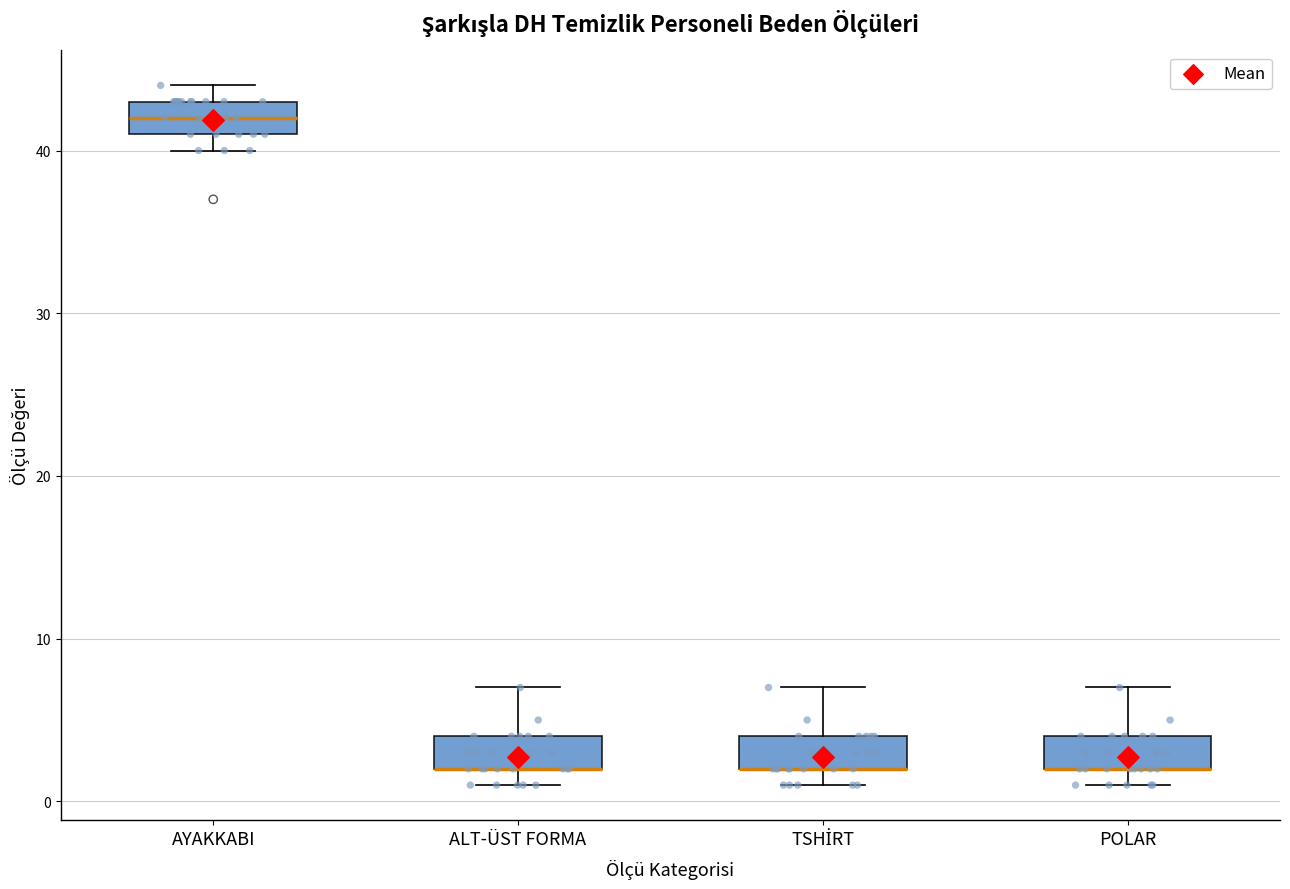

Where is the upper edge of the box for POLAR on the y-axis? The values are not printed on the chart, so give them approximately, as read against the axis.

4